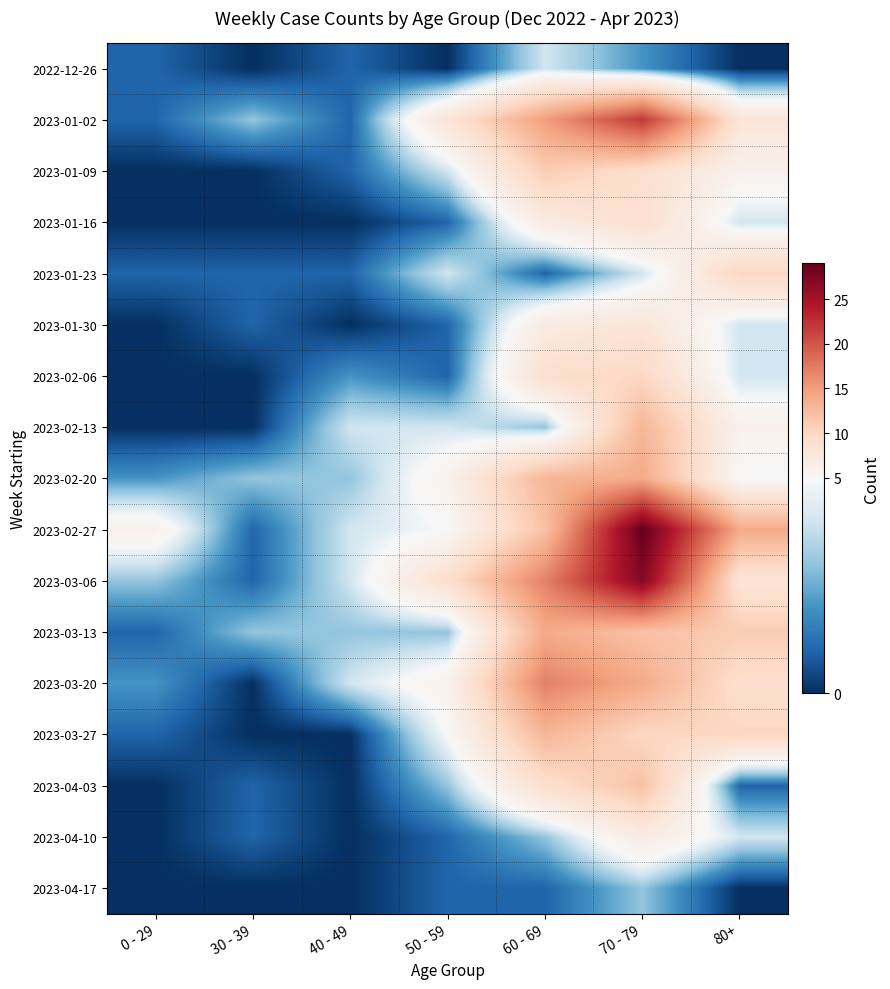

Reading left to right, what are all the values shown in this chart?

2022-12-26: 0 - 29=1	30 - 39=0	40 - 49=1	50 - 59=0	60 - 69=4	70 - 79=2	80+=0
2023-01-02: 0 - 29=1	30 - 39=3	40 - 49=1	50 - 59=8	60 - 69=15	70 - 79=22	80+=8
2023-01-09: 0 - 29=0	30 - 39=0	40 - 49=1	50 - 59=4	60 - 69=11	70 - 79=9	80+=6
2023-01-16: 0 - 29=0	30 - 39=0	40 - 49=0	50 - 59=1	60 - 69=7	70 - 79=9	80+=4
2023-01-23: 0 - 29=1	30 - 39=1	40 - 49=1	50 - 59=4	60 - 69=1	70 - 79=4	80+=10
2023-01-30: 0 - 29=0	30 - 39=1	40 - 49=0	50 - 59=1	60 - 69=7	70 - 79=8	80+=4
2023-02-06: 0 - 29=0	30 - 39=0	40 - 49=2	50 - 59=1	60 - 69=9	70 - 79=10	80+=4
2023-02-13: 0 - 29=0	30 - 39=0	40 - 49=4	50 - 59=4	60 - 69=3	70 - 79=13	80+=6
2023-02-20: 0 - 29=2	30 - 39=3	40 - 49=3	50 - 59=6	60 - 69=13	70 - 79=14	80+=5
2023-02-27: 0 - 29=6	30 - 39=1	40 - 49=4	50 - 59=5	60 - 69=12	70 - 79=29	80+=14
2023-03-06: 0 - 29=3	30 - 39=1	40 - 49=4	50 - 59=9	60 - 69=17	70 - 79=27	80+=8
2023-03-13: 0 - 29=1	30 - 39=3	40 - 49=3	50 - 59=3	60 - 69=14	70 - 79=12	80+=11
2023-03-20: 0 - 29=2	30 - 39=0	40 - 49=4	50 - 59=6	60 - 69=17	70 - 79=14	80+=9
2023-03-27: 0 - 29=1	30 - 39=0	40 - 49=0	50 - 59=5	60 - 69=13	70 - 79=10	80+=10
2023-04-03: 0 - 29=0	30 - 39=1	40 - 49=0	50 - 59=3	60 - 69=9	70 - 79=12	80+=1
2023-04-10: 0 - 29=0	30 - 39=1	40 - 49=0	50 - 59=1	60 - 69=3	70 - 79=7	80+=4
2023-04-17: 0 - 29=0	30 - 39=0	40 - 49=0	50 - 59=1	60 - 69=1	70 - 79=3	80+=0